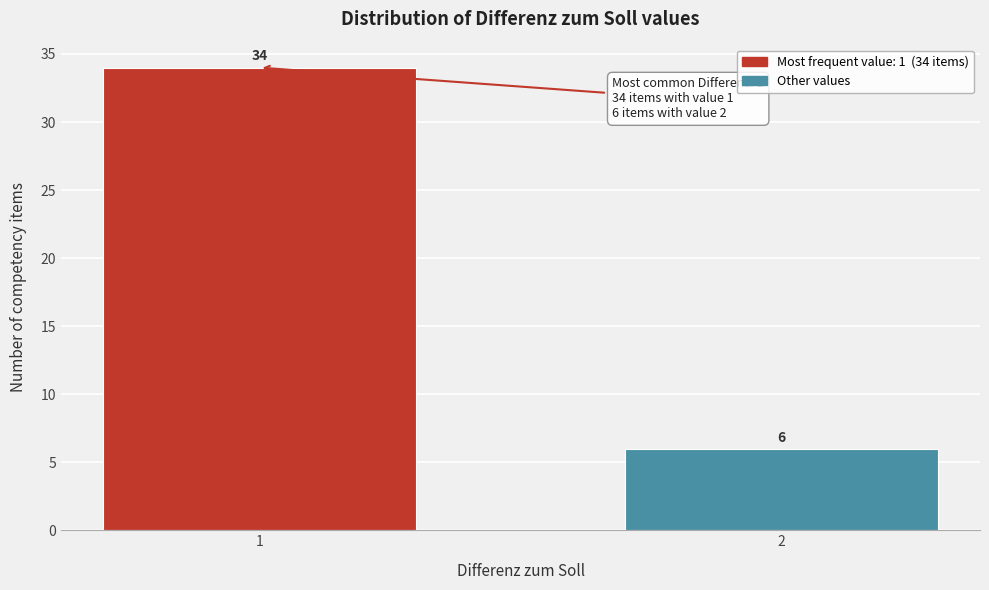

Reading left to right, transcribe all the data shown in this chart.

1=34	2=6